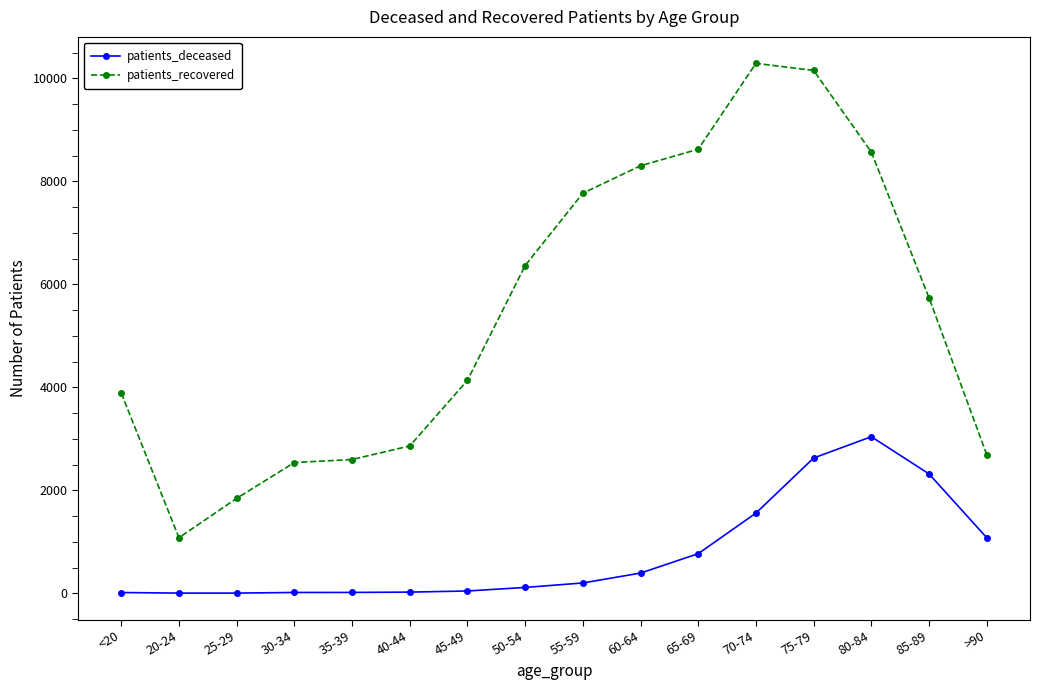

Does the chart have visible grid lines?

No